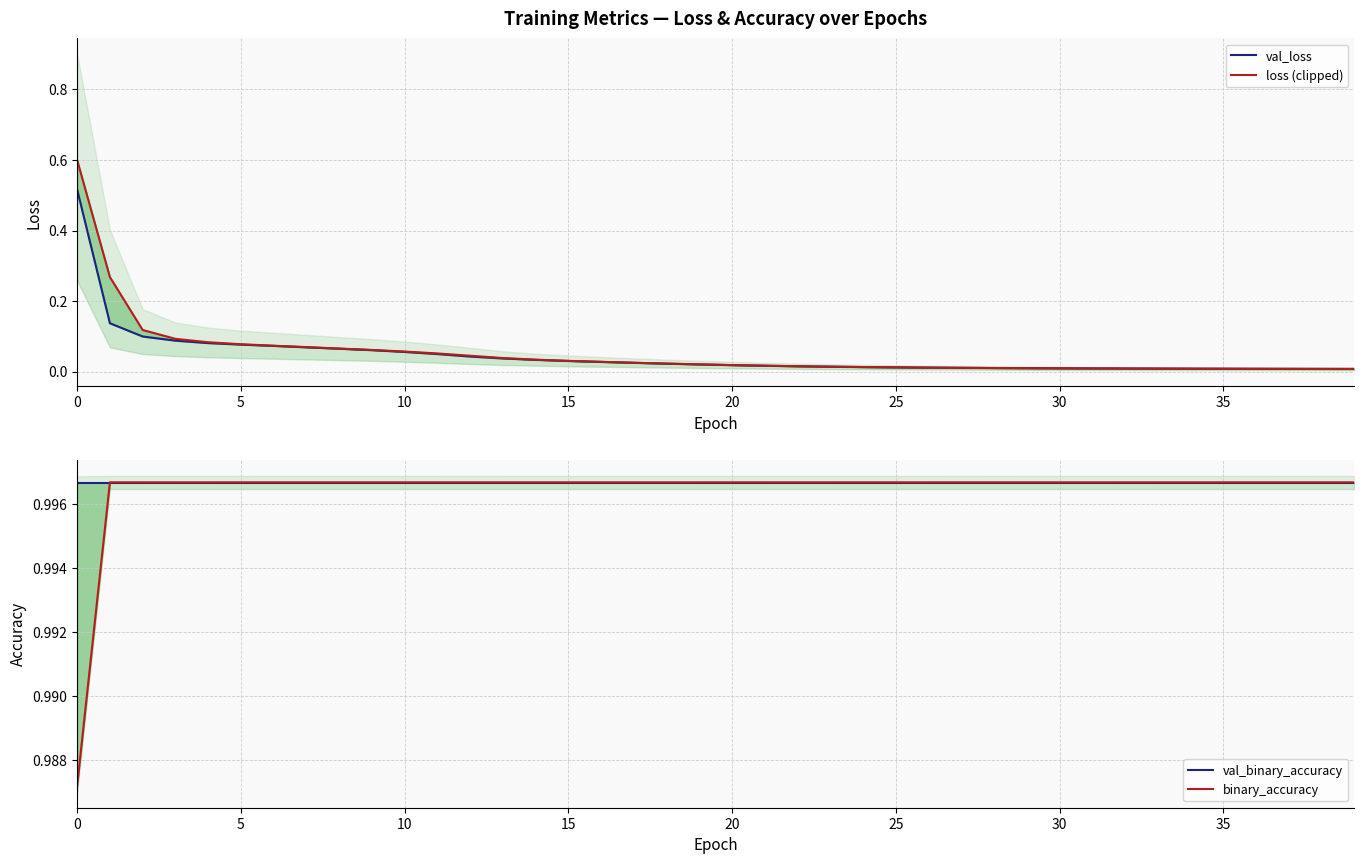

Which series changed the most between 19 and 32?

loss (clipped)